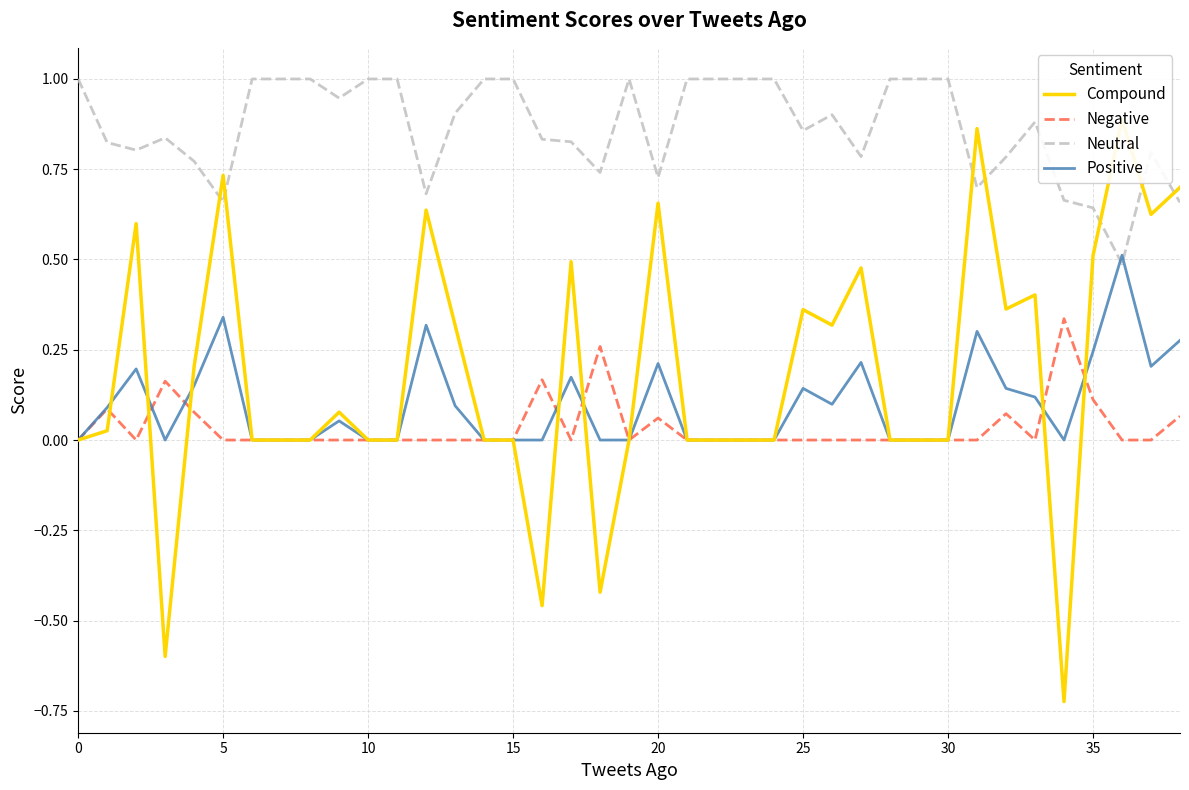

What is the total value across all series at 9?

1.1